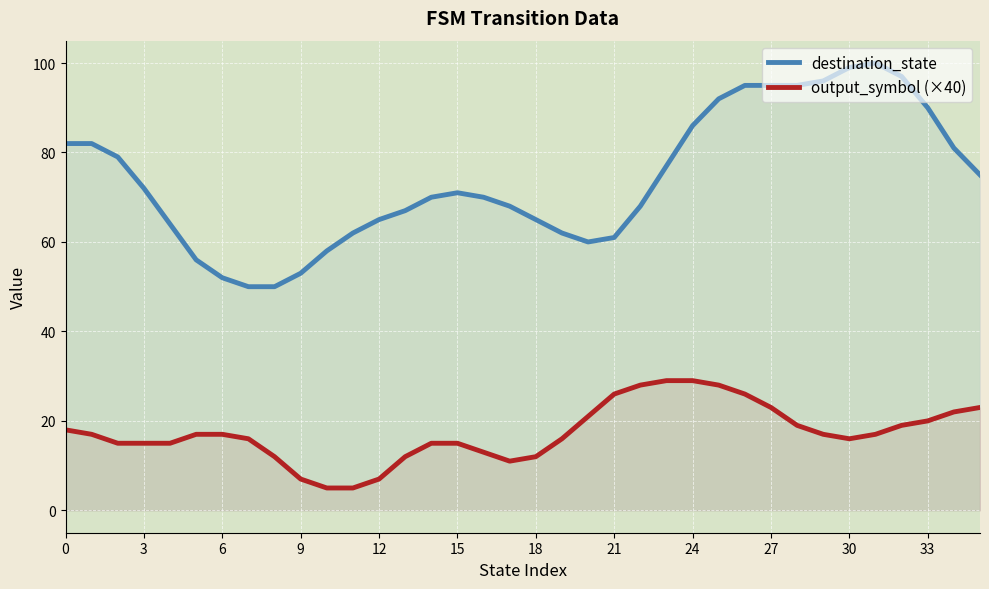

What are all the series names shown in the legend?

destination_state, output_symbol (×40)